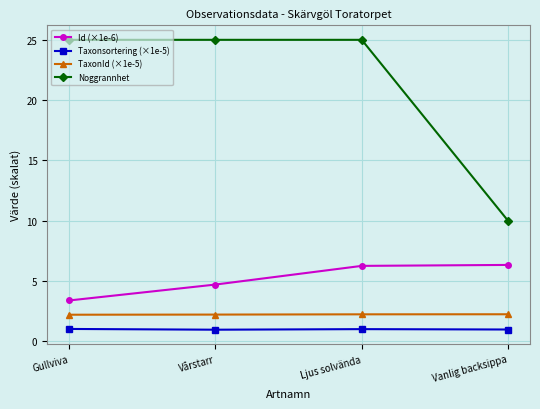

Is it true that Noggrannhet equals 25.0 at Gullviva?

True